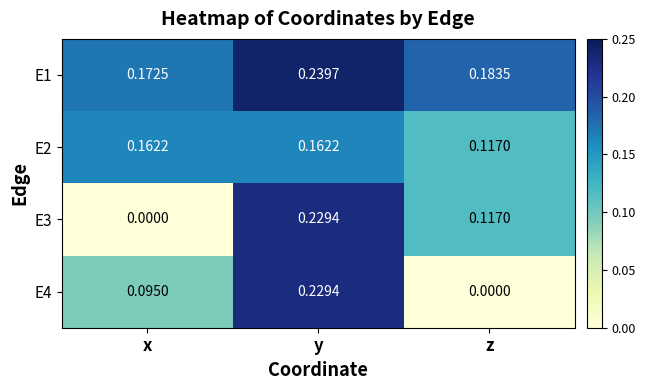

At which label is E2 closest to 0?

z